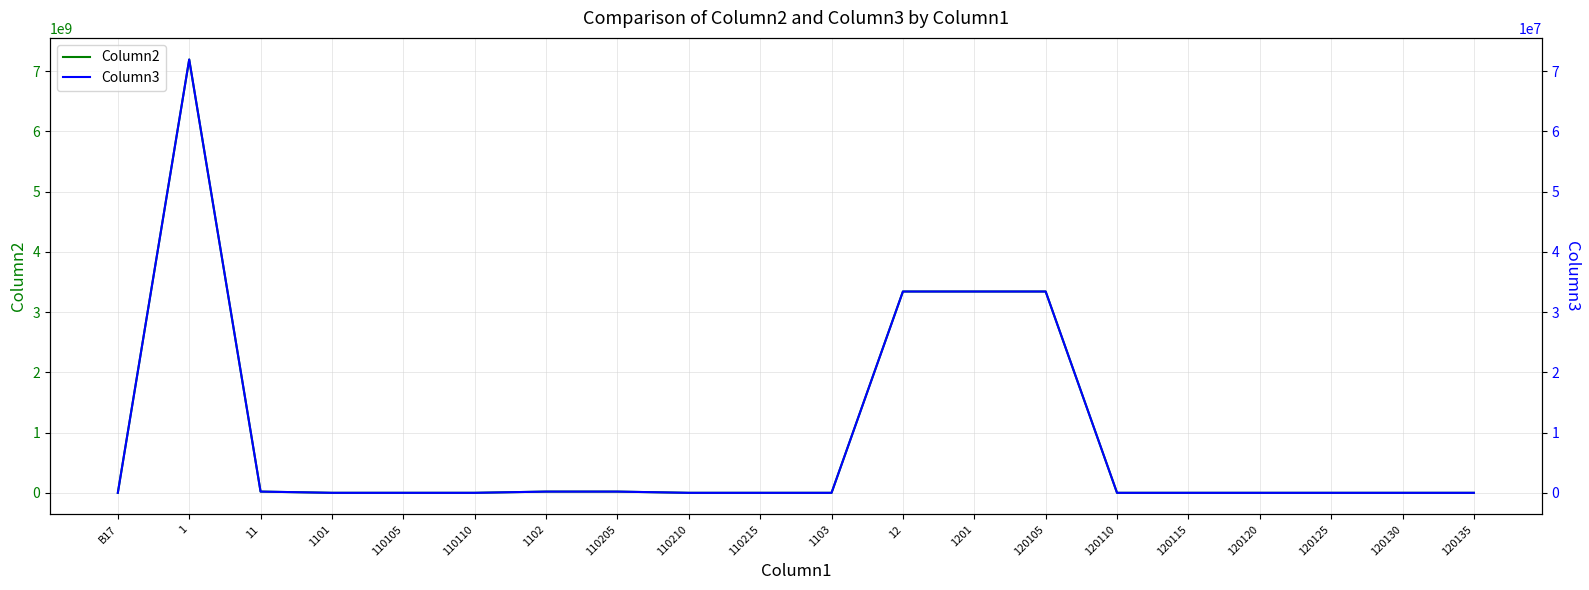

Reading right to left, what are all the values shown in this chart?

Column2: 0.0	0.0	0.0	0.0	0.0	0.0	3340772766.0	3340772766.0	3340772766.0	0.0	0.0	0.0	20332839.0	20332839.0	78800.0	108000.0	186800.0	20519639.0	7190144704.0	3441.0
Column3: 0.0	0.0	0.0	0.0	0.0	0.0	33407727.7	33407727.7	33407727.7	0.0	0.0	0.0	203328.4	203328.4	788.0	1080.0	1868.0	205196.4	71901447.0	34.4